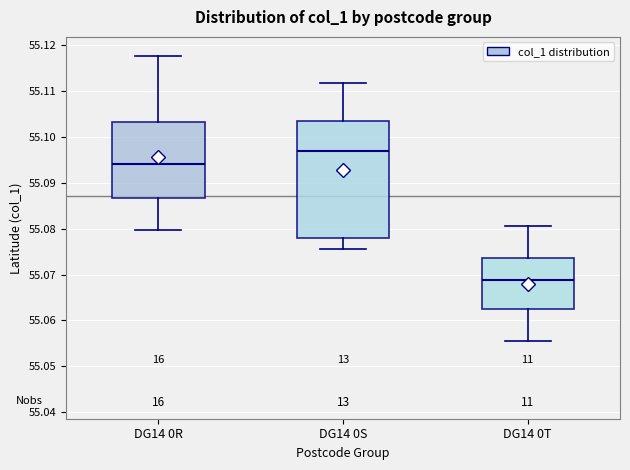

Where is the upper edge of the box for DG14 0T on the y-axis? The values are not printed on the chart, so give them approximately, as read against the axis.

55.074